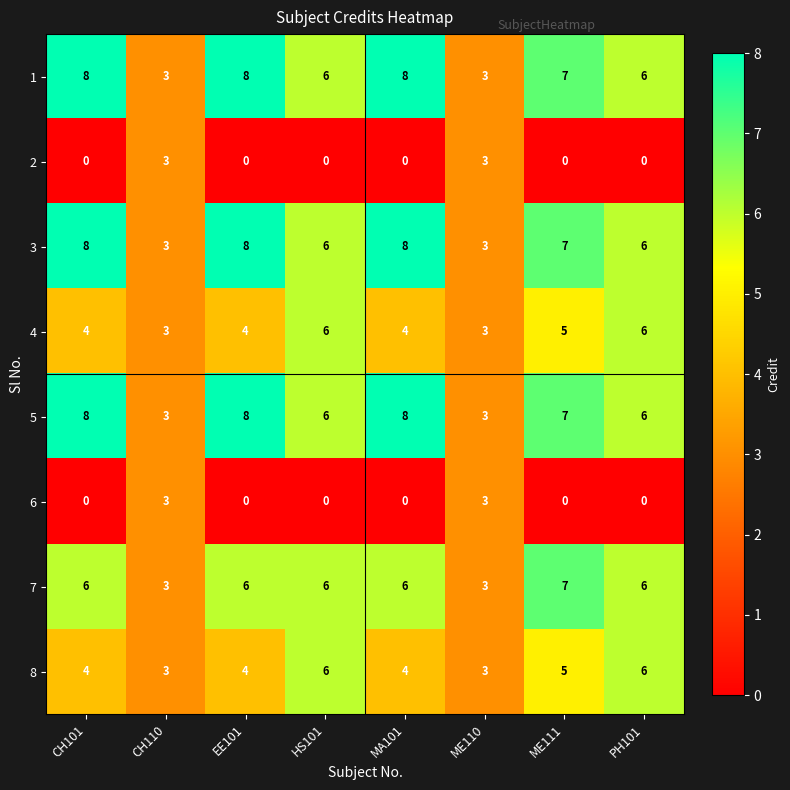

What is the average value of the 4 series?

4